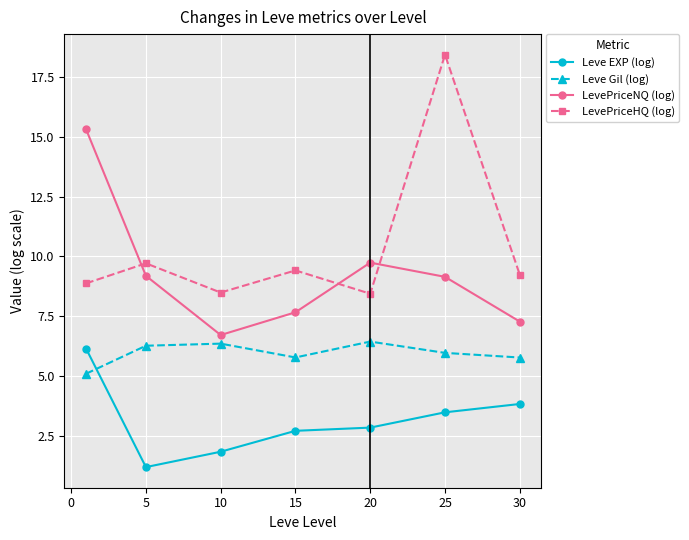

List the series in order of their peak value, lowest first.

Leve EXP (log), Leve Gil (log), LevePriceNQ (log), LevePriceHQ (log)